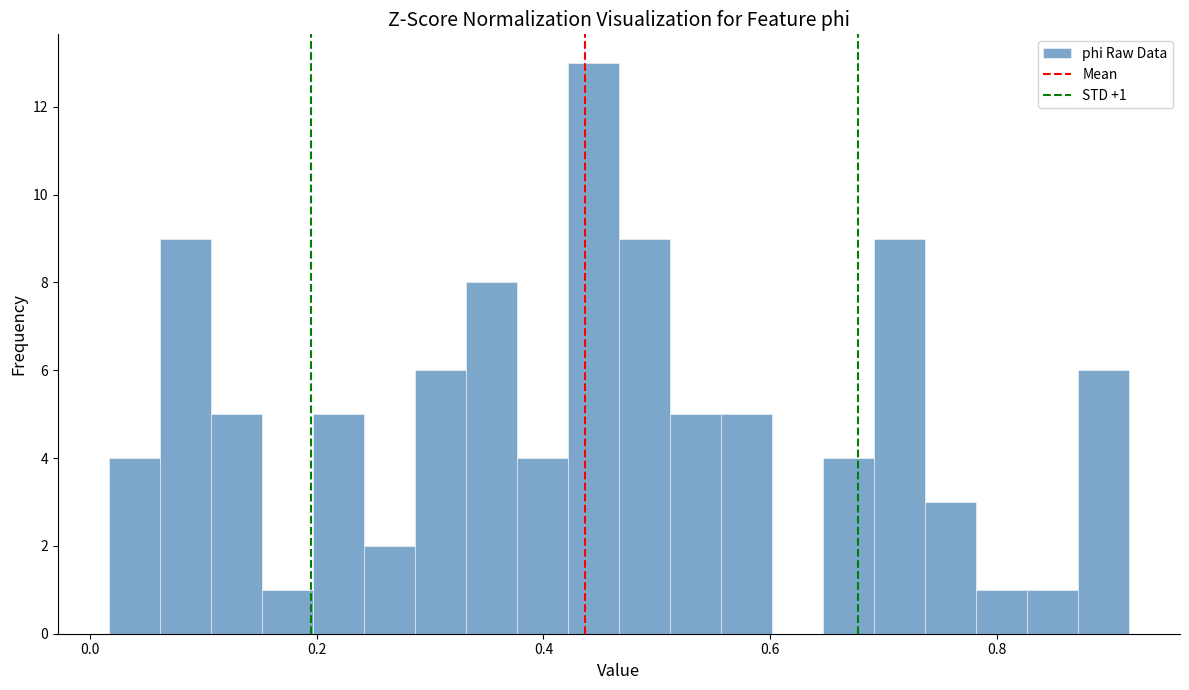

Read against the x-axis, roughly where is the centre of the tallest bar?

0.44